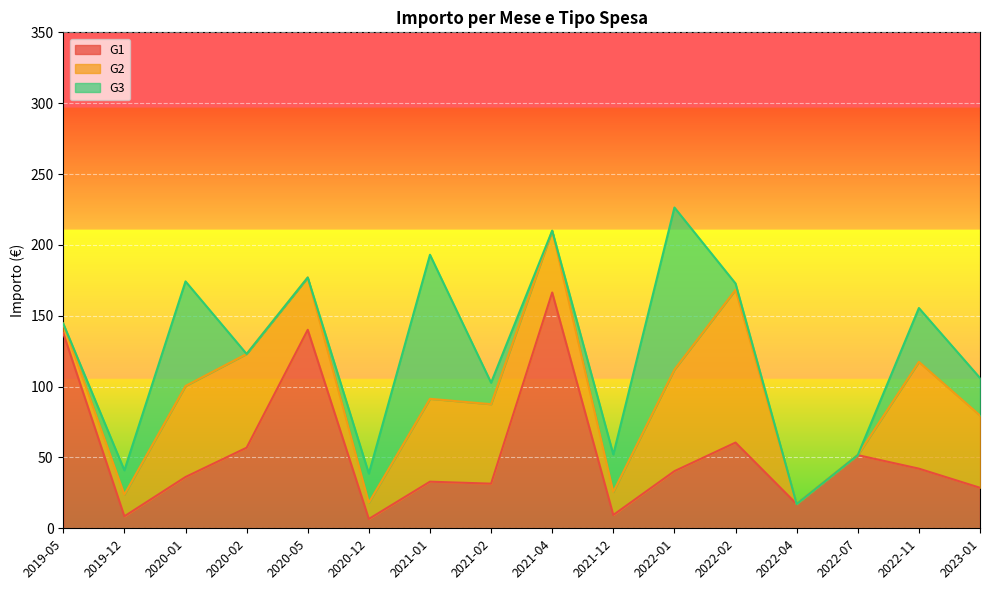

Reading right to left, transcribe all the data shown in this chart.

G1: 28.6	42.1	51.6	17.1	60.5	40.3	9.4	166.4	31.5	32.9	6.6	140.1	56.9	36.2	8.5	137.7
G2: 51.0	75.3	0.0	0.0	107.8	71.7	16.3	43.6	56.1	58.5	11.5	36.9	66.2	64.2	15.3	6.7
G3: 26.4	38.0	0.0	0.0	4.5	114.4	26.4	0.0	15.2	101.7	20.5	0.0	0.0	73.8	17.1	0.0